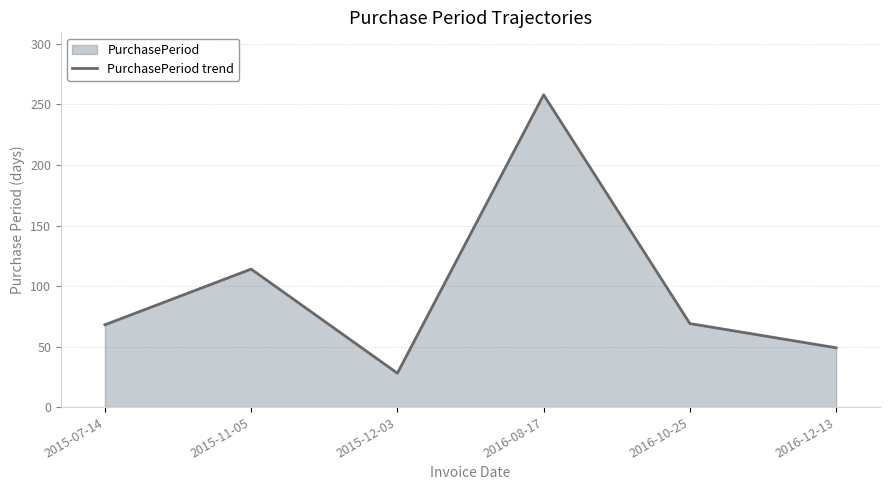

How many points are higher than both their immediate neighbors (excluding endpoints)?

2